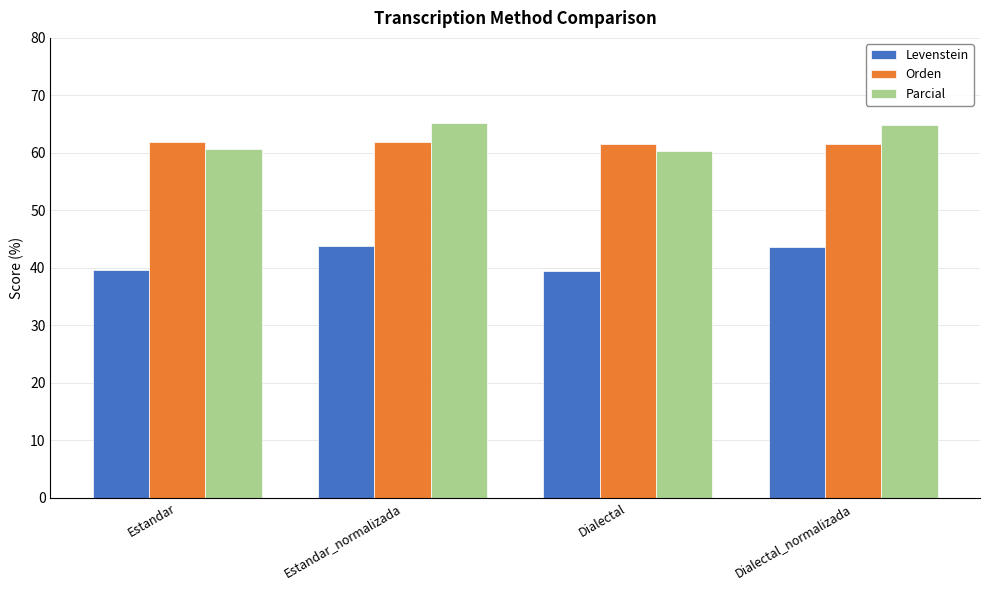

Is it true that Parcial equals 36.7 at Estandar_normalizada?

False